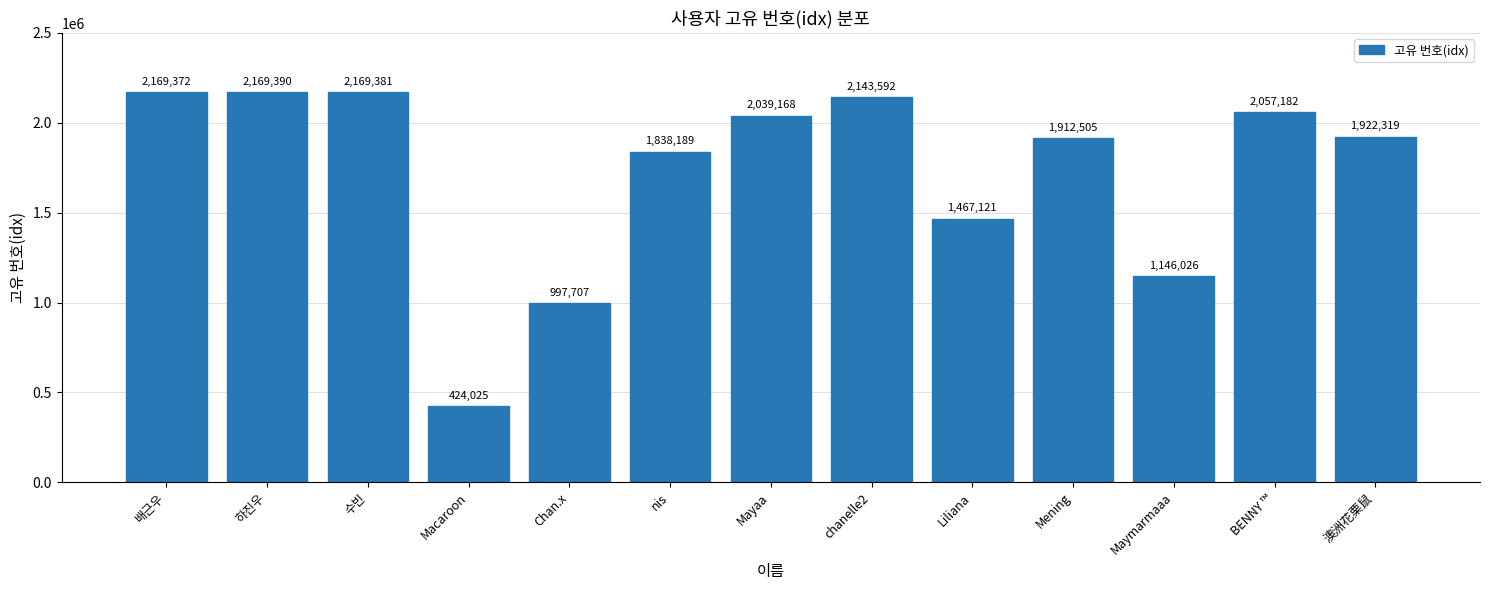

What is the maximum value shown in the chart?

2169390